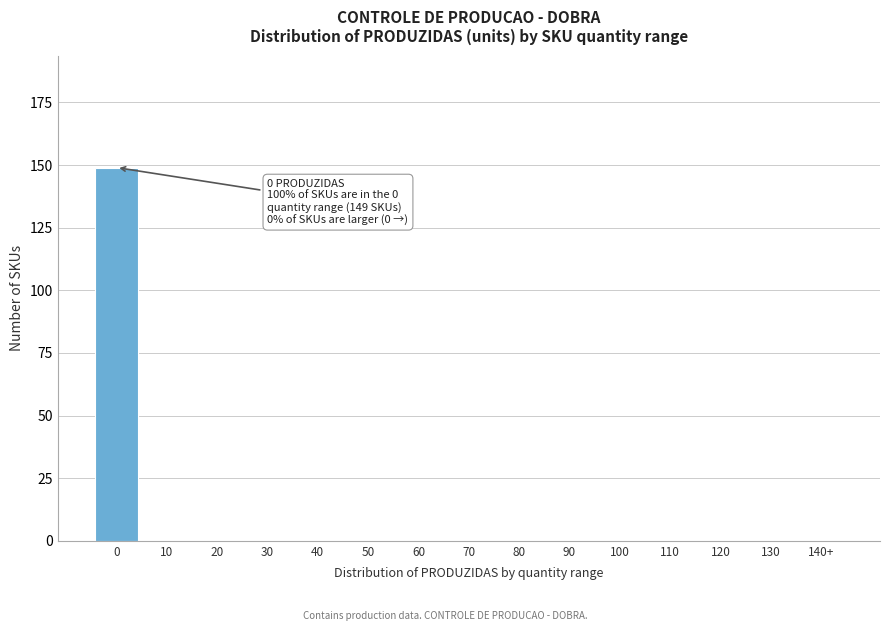

Reading left to right, extract all data points from this chart.

0=149	10=0	20=0	30=0	40=0	50=0	60=0	70=0	80=0	90=0	100=0	110=0	120=0	130=0	140+=0